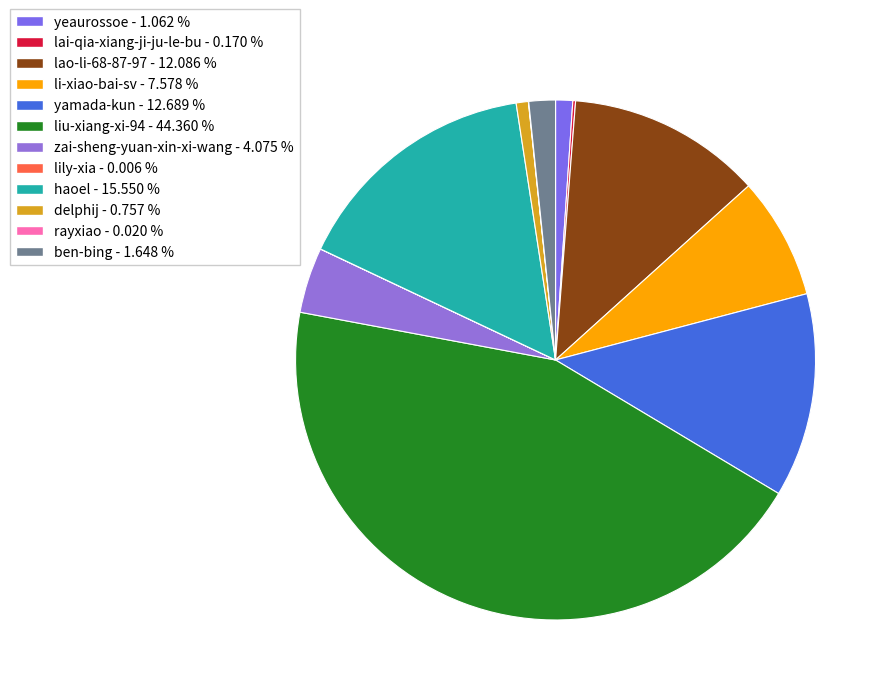

What percentage do yamada-kun and ben-bing together represent?

14.3%